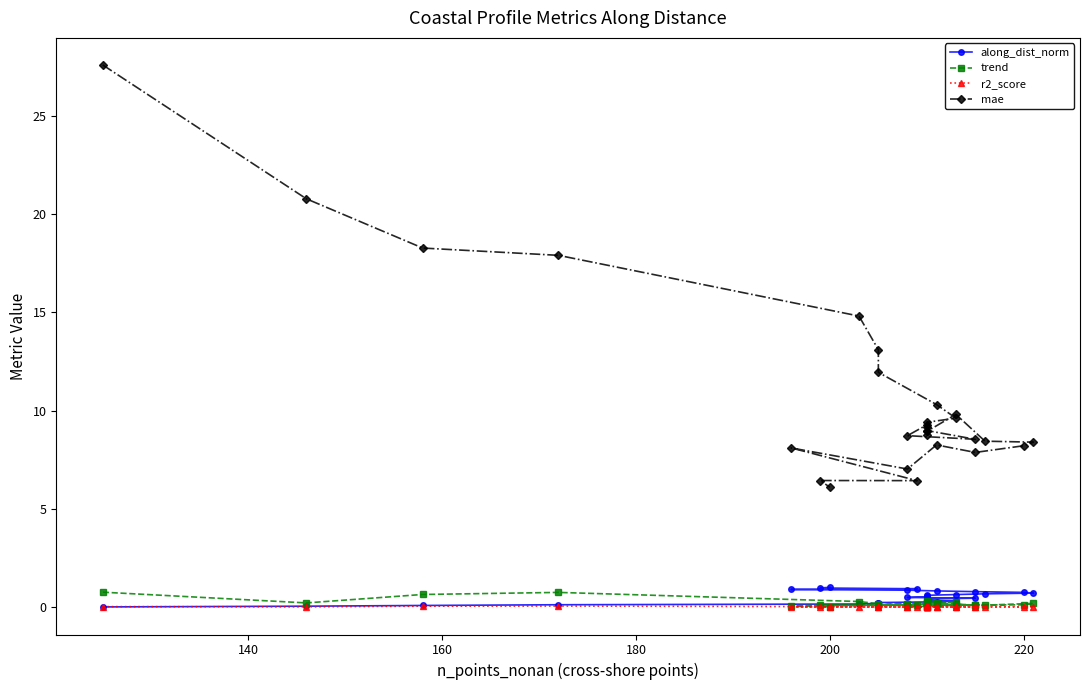

What is the difference between the maximum and minimum values in the trend series?

0.8